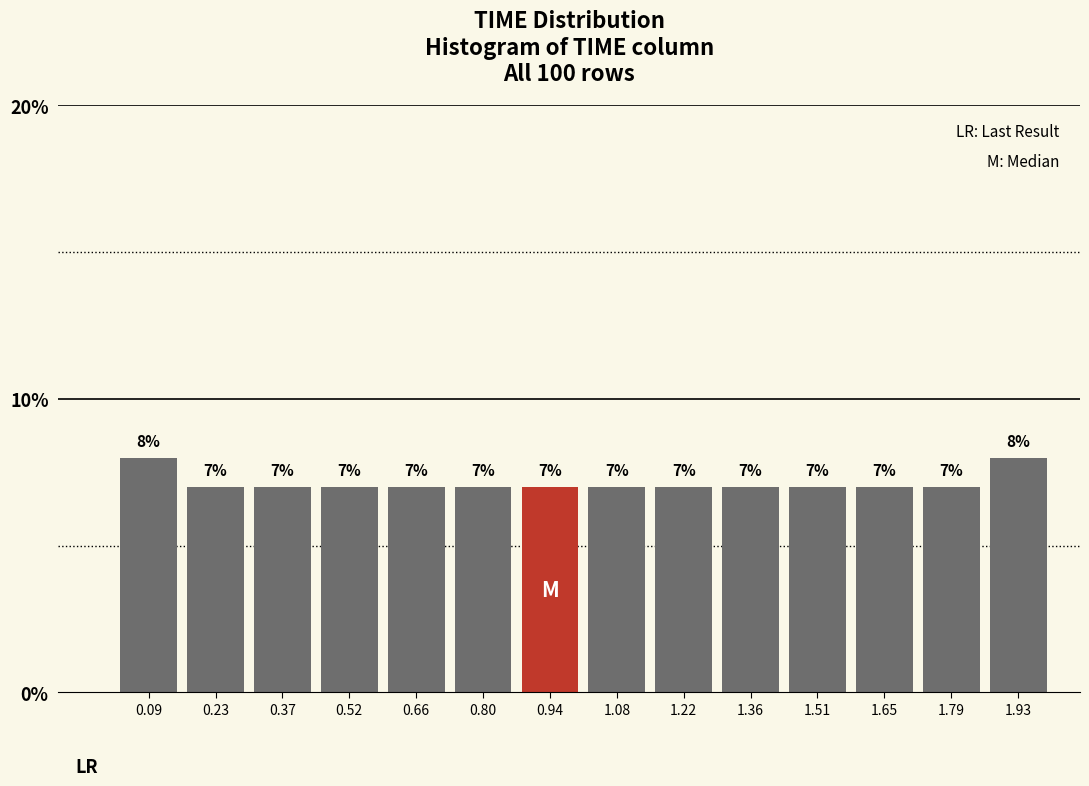

What is the height of the bar covering 1.44 to 1.58 on the x-axis? The bar edges are not printed on the chart, so give them approximately, as read against the axis.

7